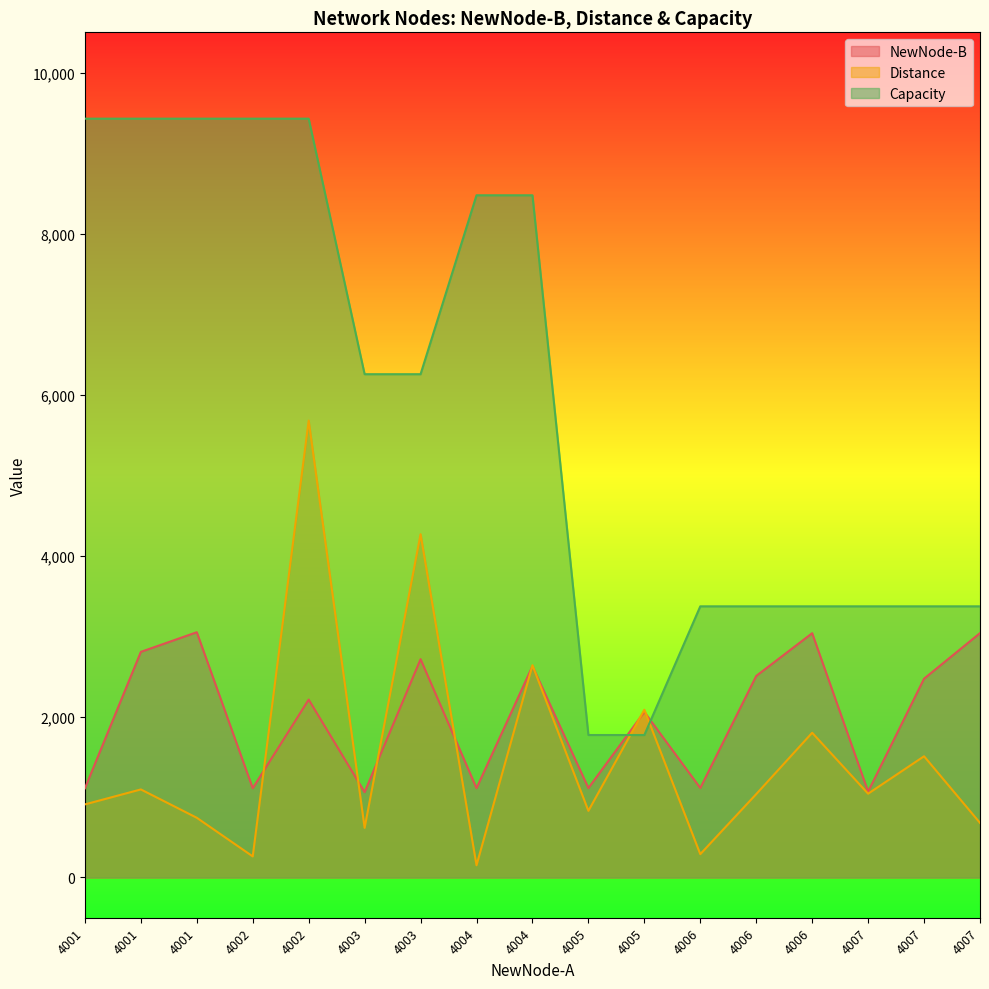

At which label is Capacity closest to 5598?

4003